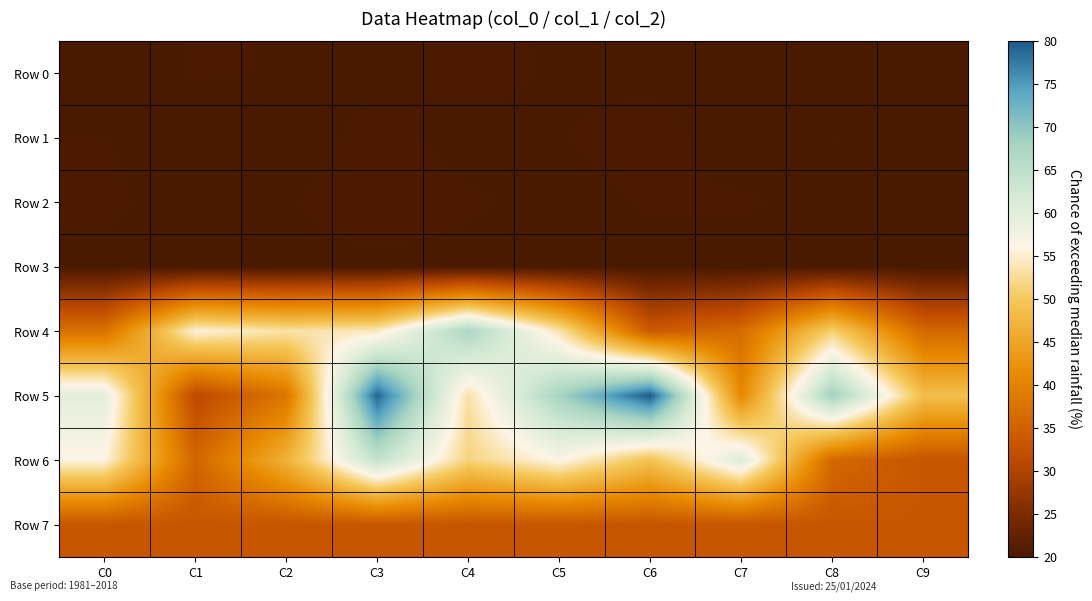

Rank the series at C5 from highest to lowest value.

Row 5, Row 6, Row 4, Row 7, Row 1, Row 0, Row 2, Row 3